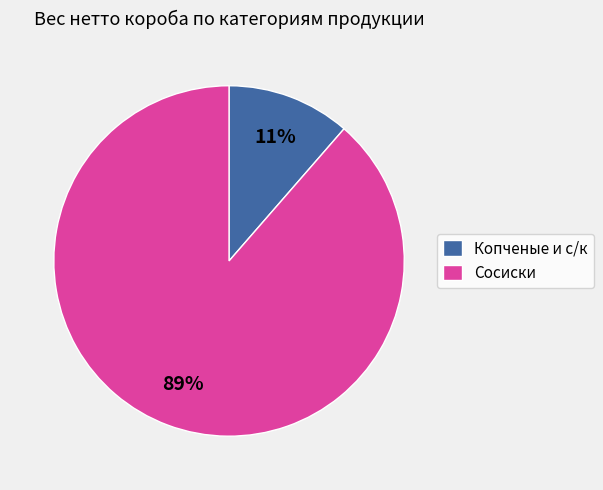

Combined, do Копченые и с/к and Сосиски account for over 50%?

Yes